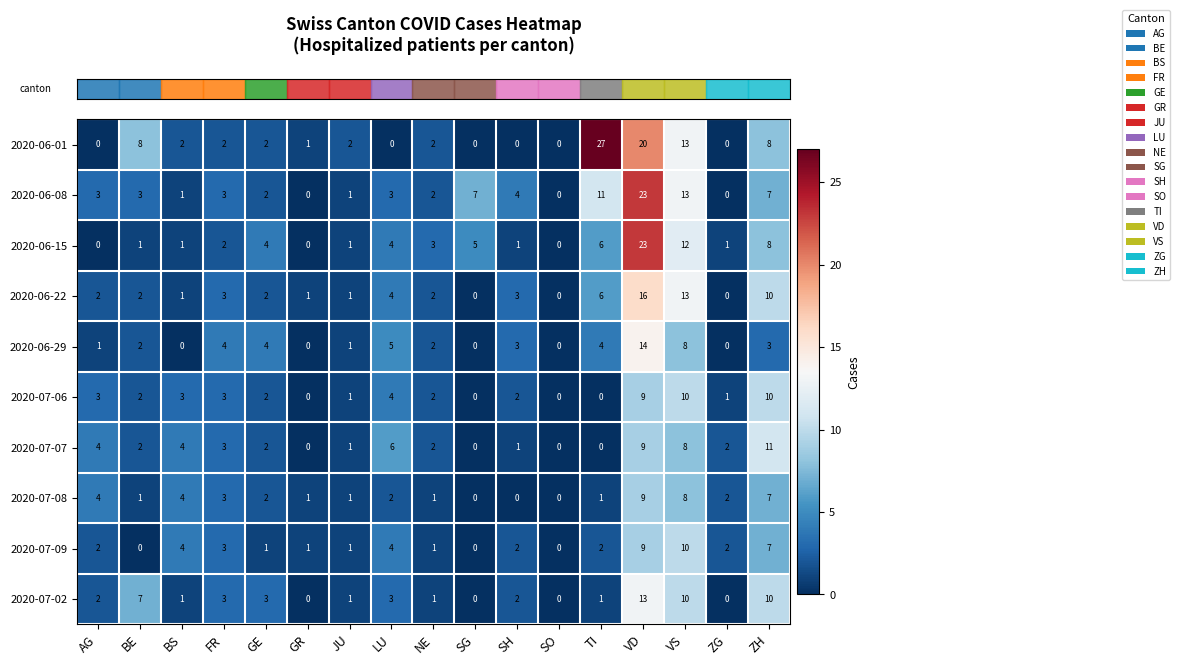

At which category does the chart reach its peak across all series?

TI